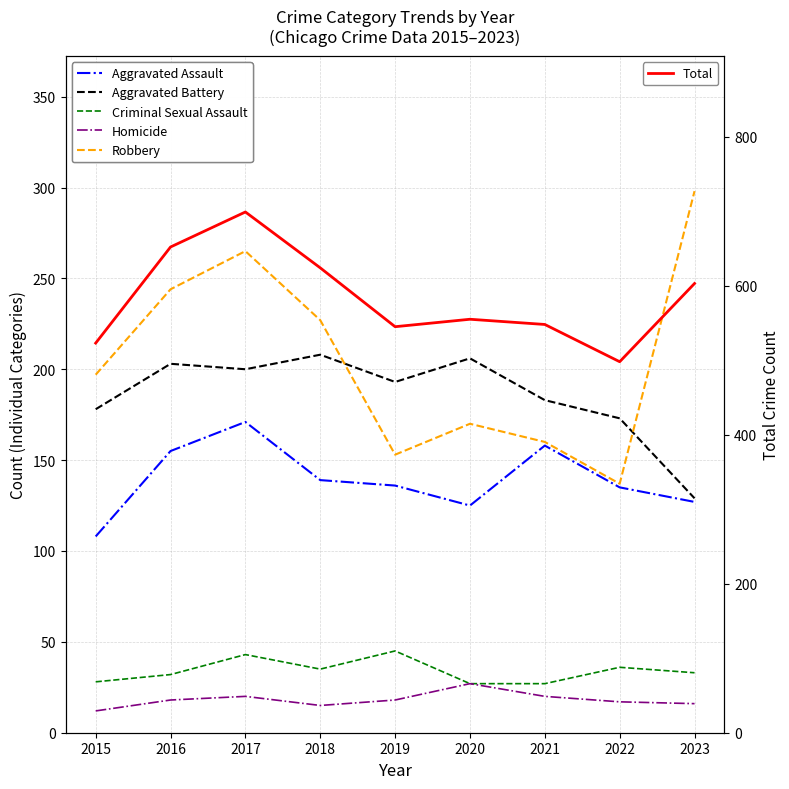

The Criminal Sexual Assault series shows 28 at 2015. True or false?

True